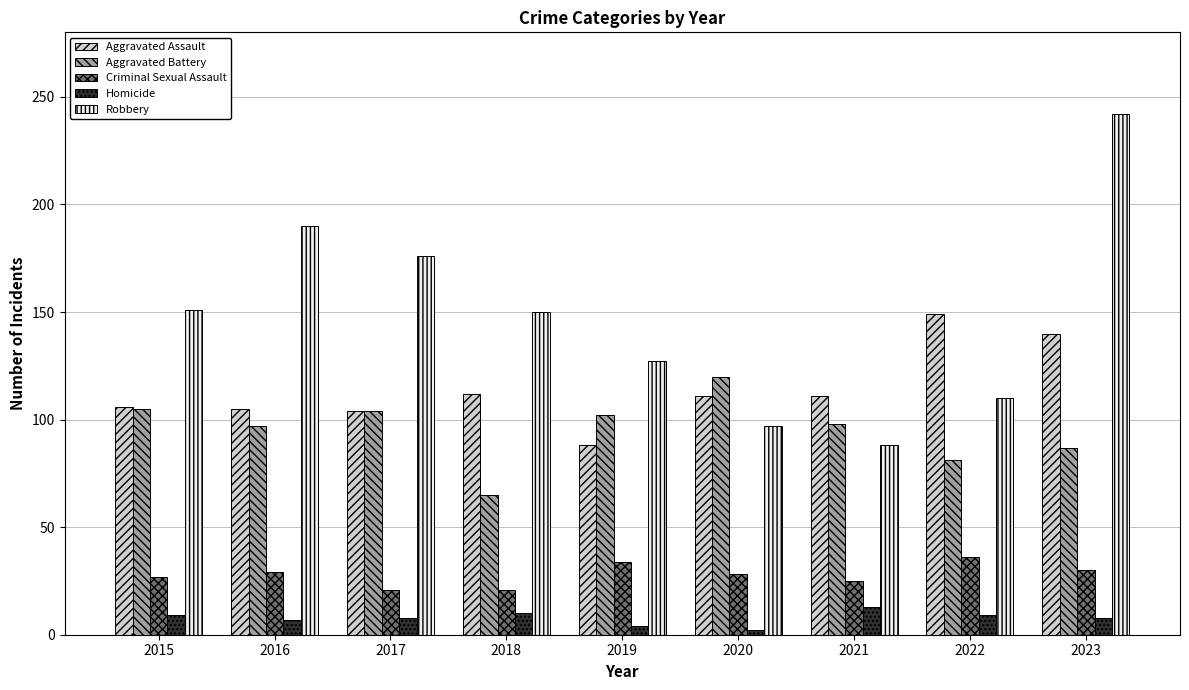

What are all the series names shown in the legend?

Aggravated Assault, Aggravated Battery, Criminal Sexual Assault, Homicide, Robbery